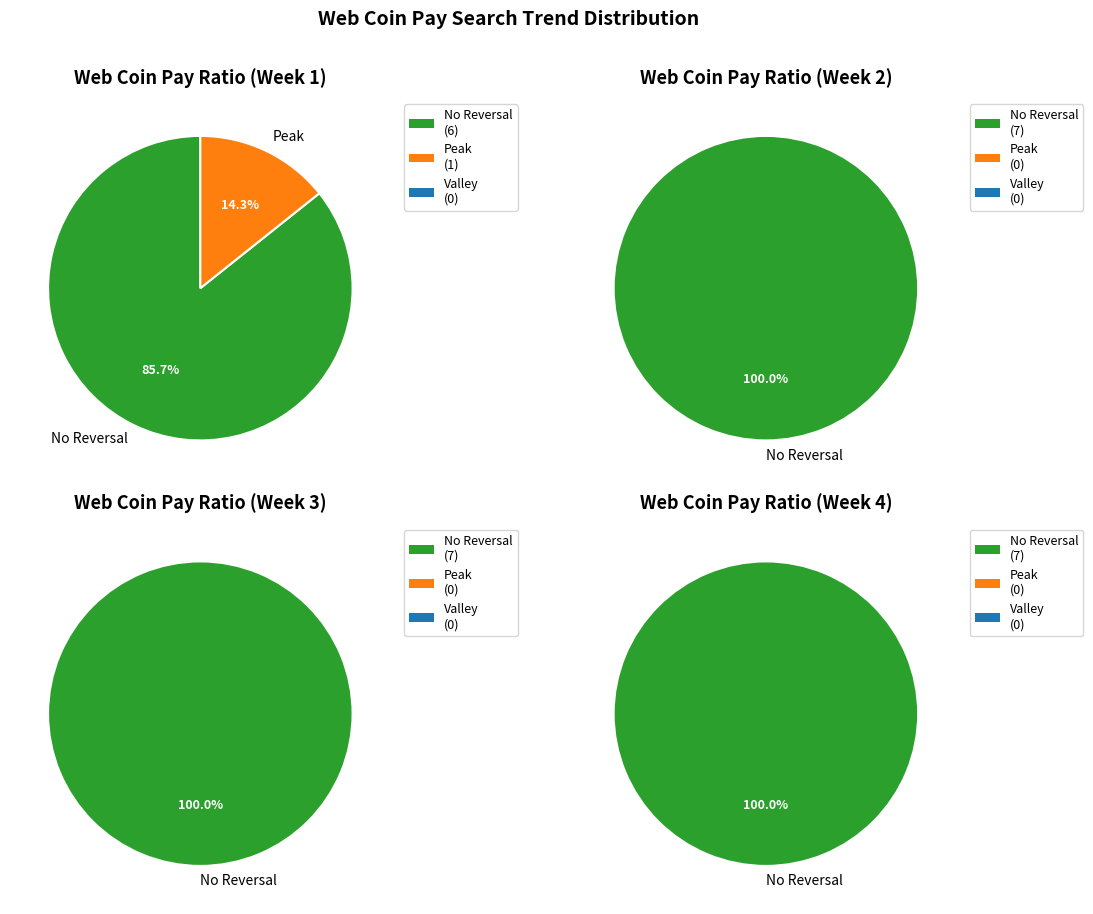

What percentage is NOT represented by 2?

100.0%